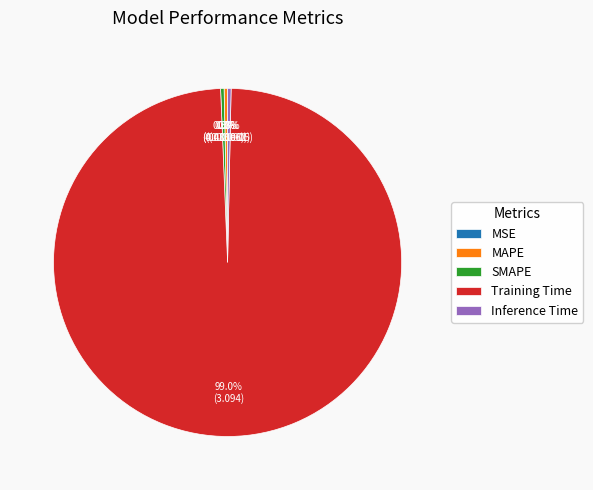

Which slice is the largest?

Training Time